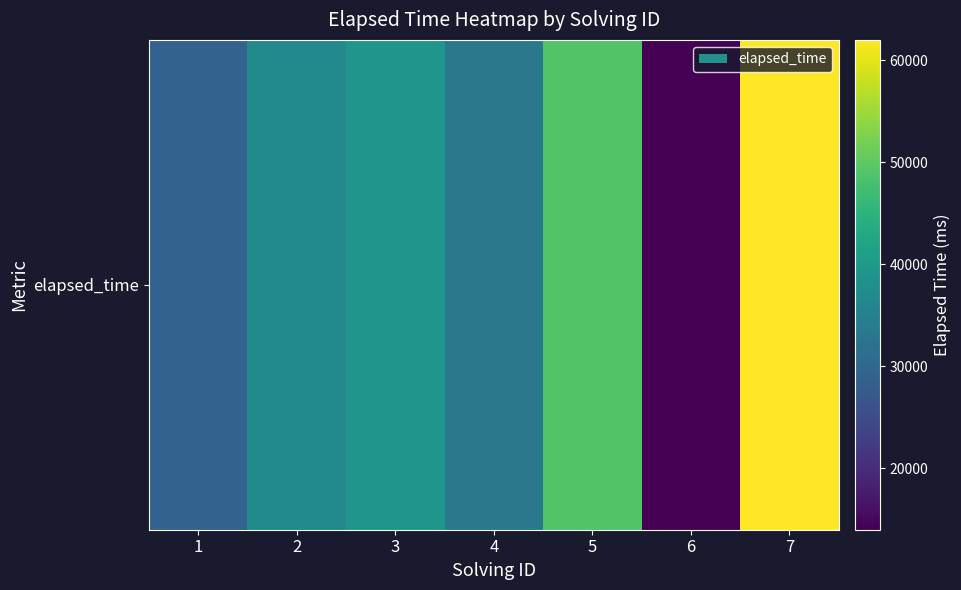

Reading left to right, extract all data points from this chart.

29000	37000	39000	33000	49000	14000	62000